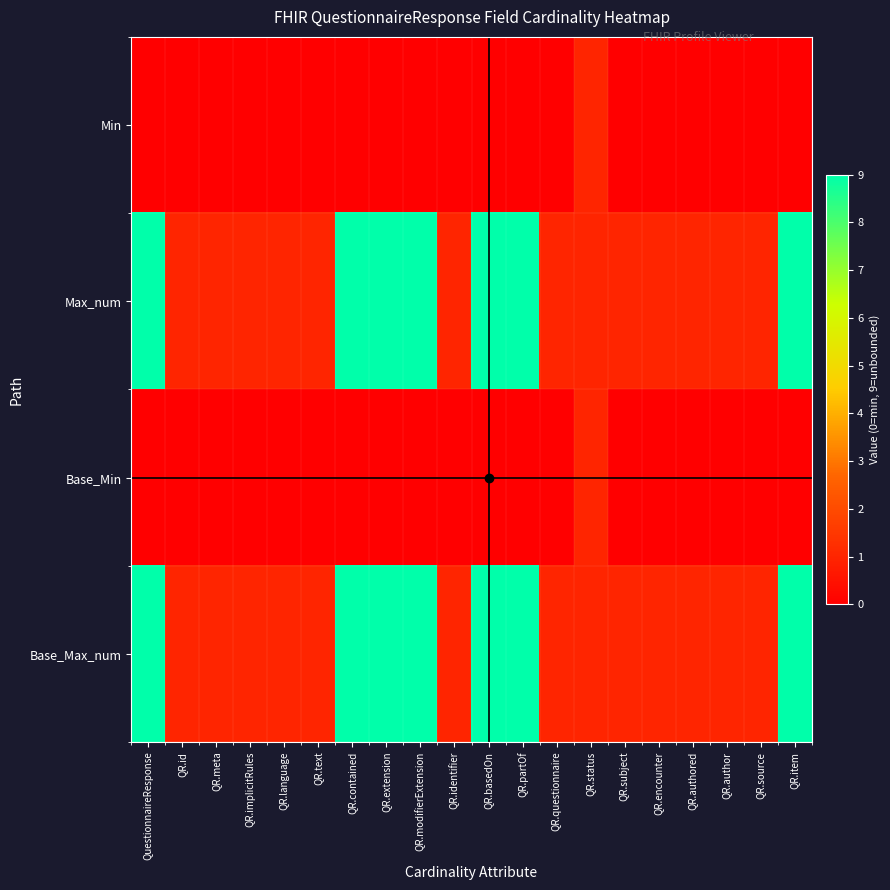

At how many categories does at least one series exceed 7?

7